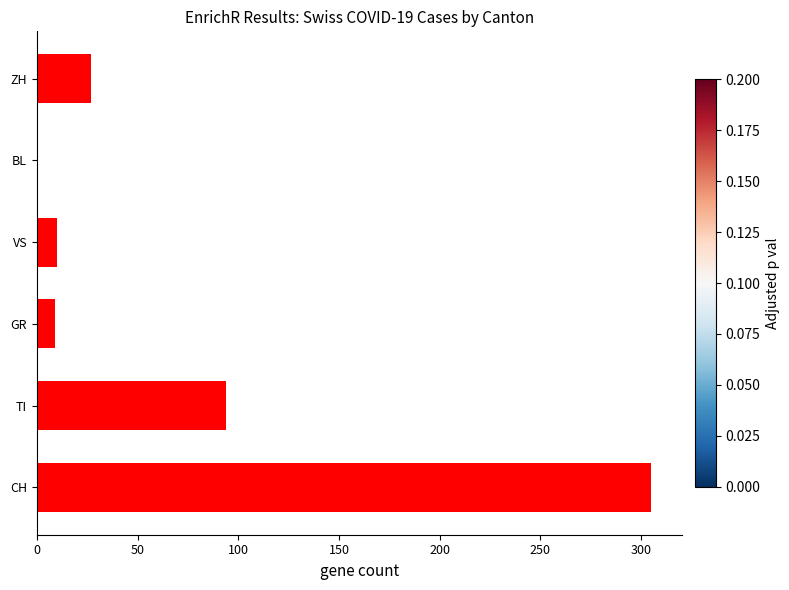

What is the average value?

74